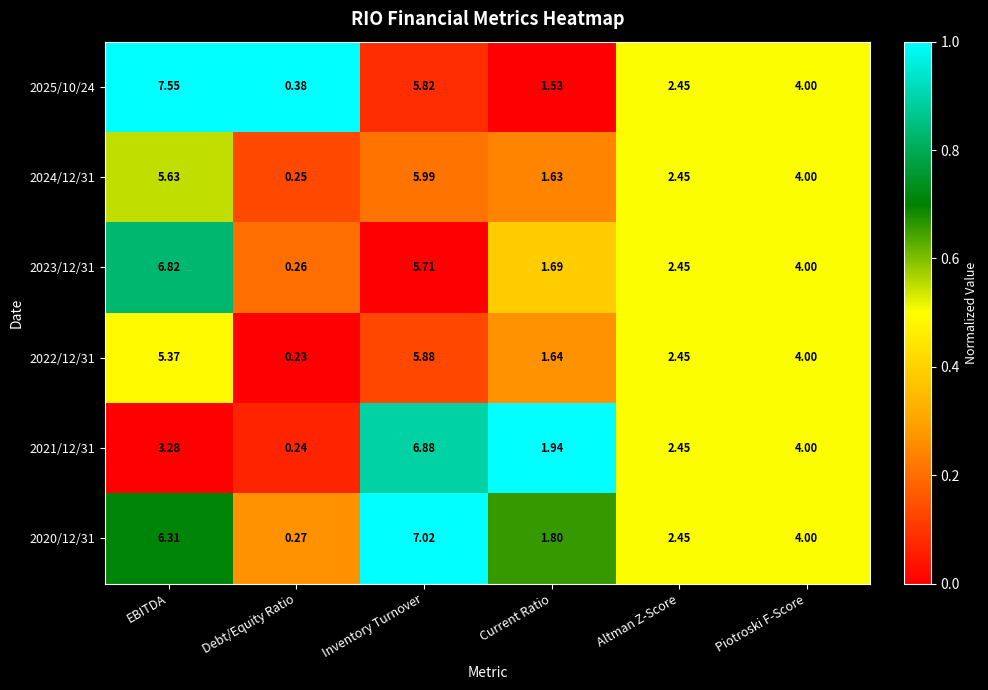

Where is 2024/12/31 nearest to the value 3?

Altman Z-Score